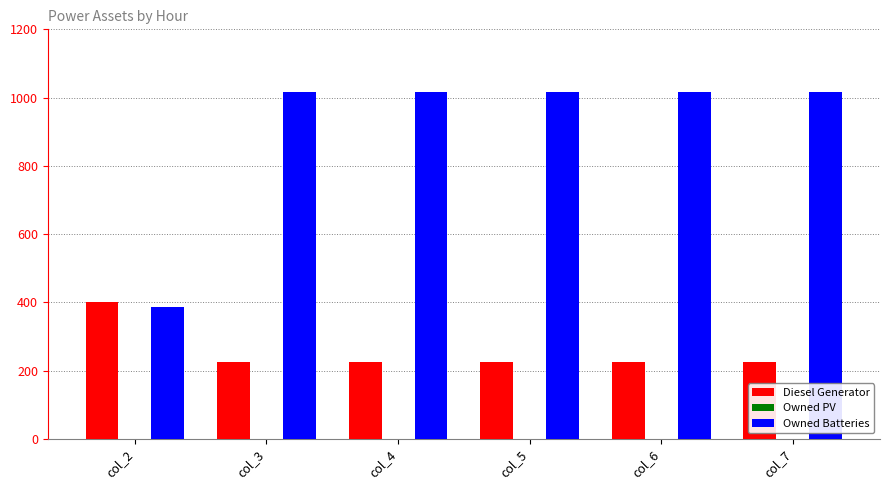

How many bars are there in total?

12